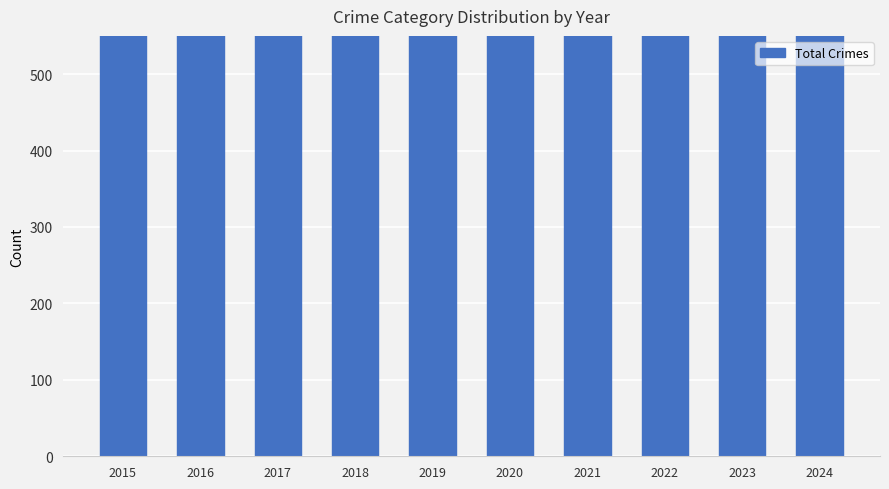

At which label does the data first exceed 898?

2016